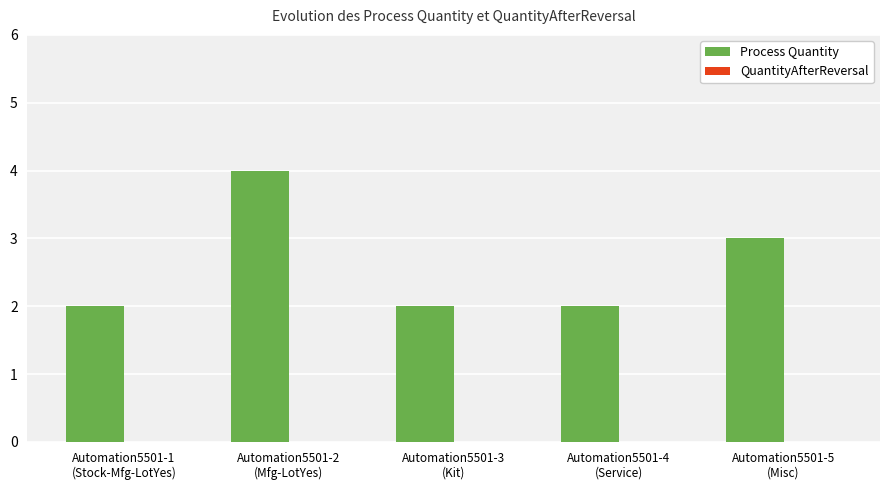

What is the greatest value displayed?

4